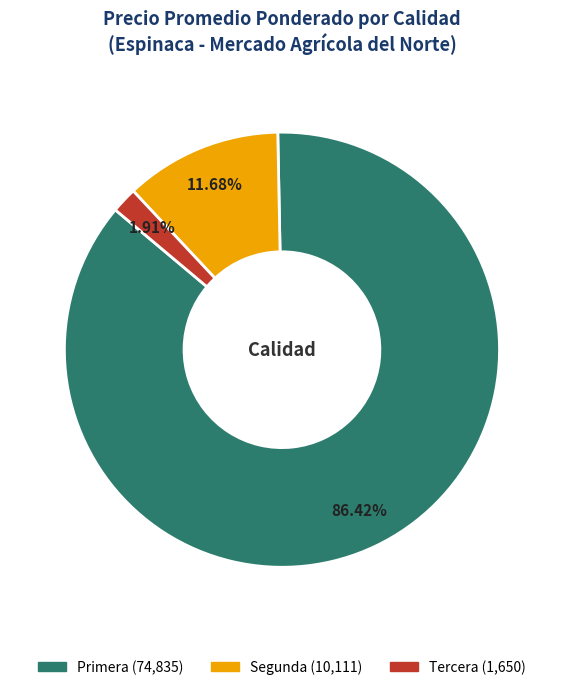

Is the sum of Segunda and Tercera greater than half?

No